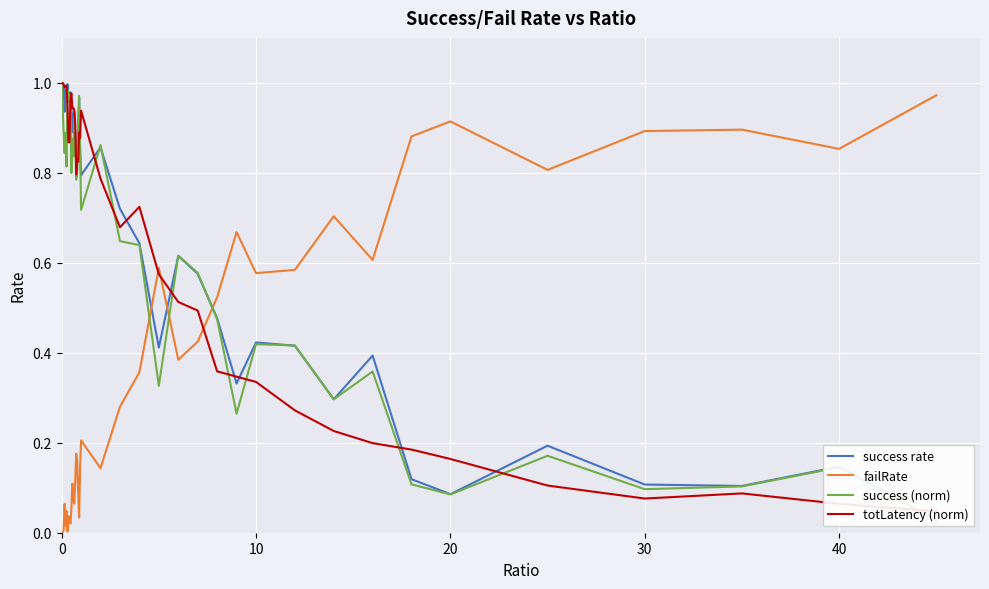

What is the highest value of the success rate series?

1.0